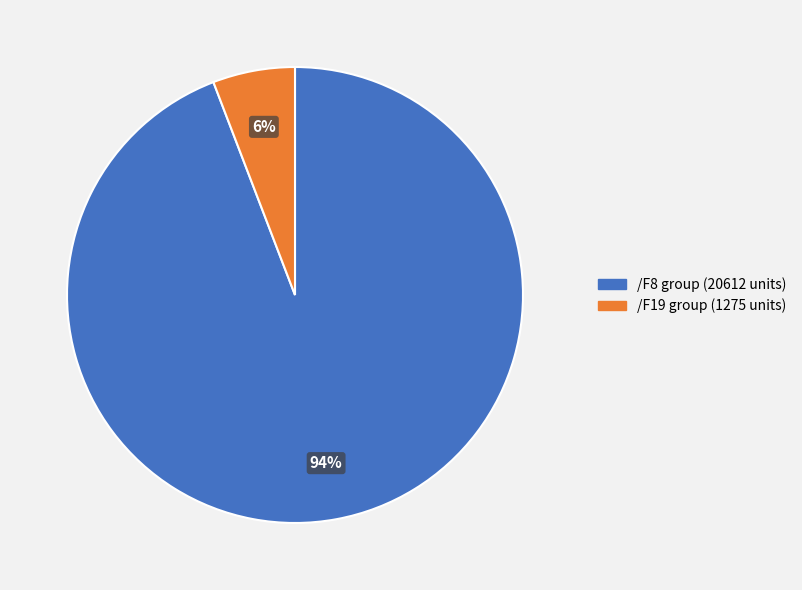

How many segments does this pie chart have?

2